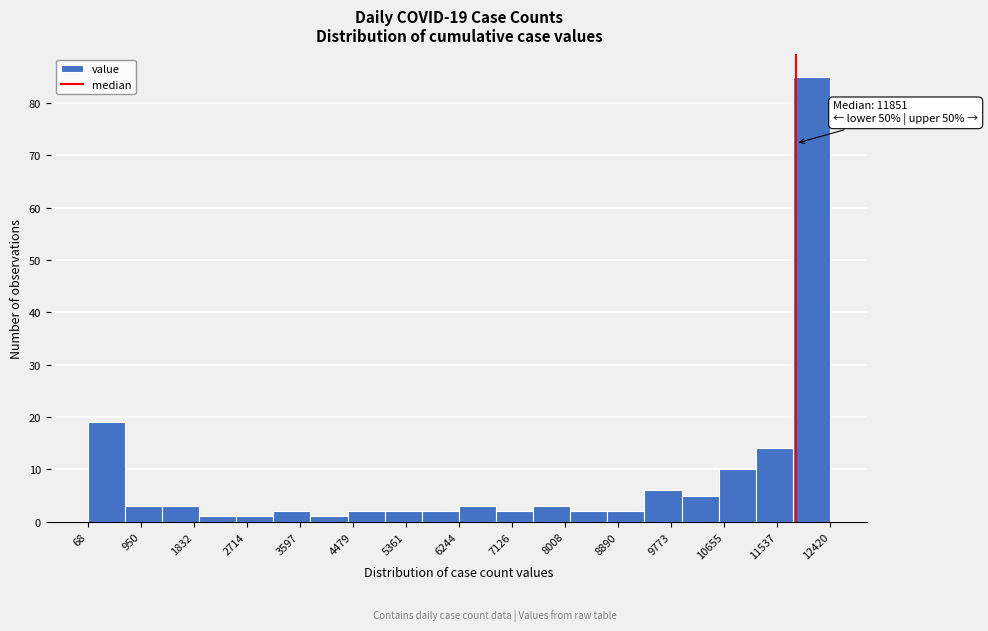

Over which range of the x-axis is the bar tallest?

11800 to 12400